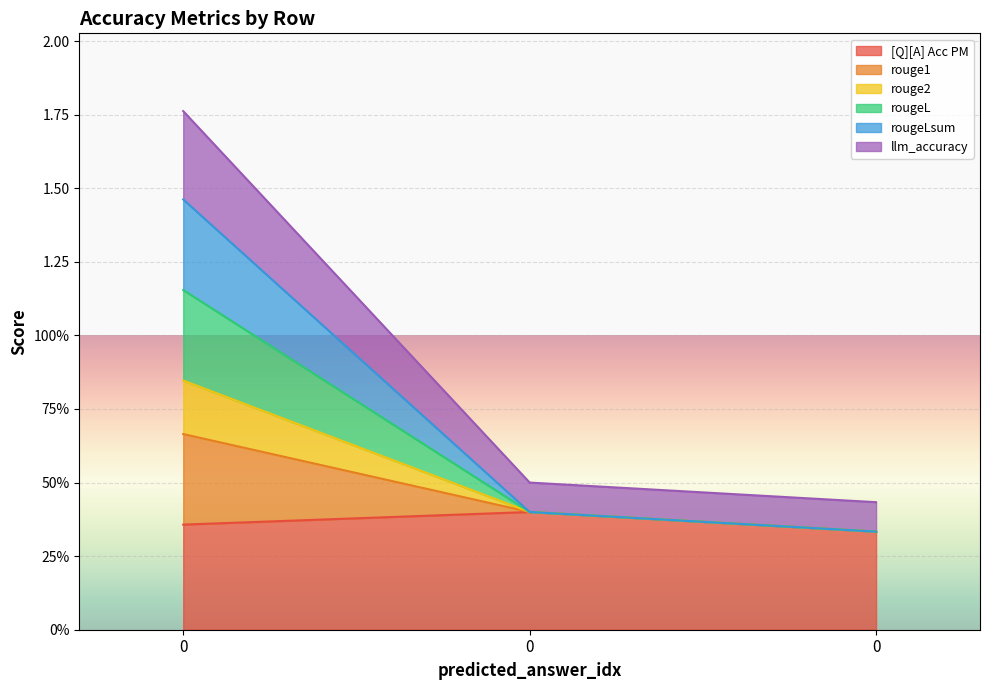

Is the value of llm_accuracy at 0 greater than the value of rougeLsum at 0?

No